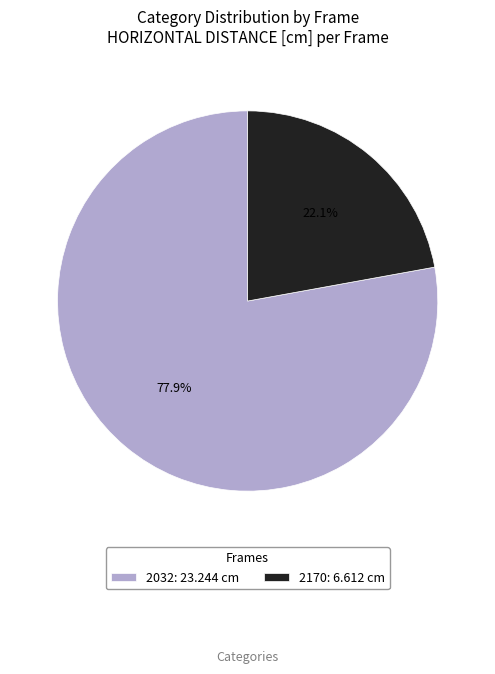

Which slice is the smallest?

2170